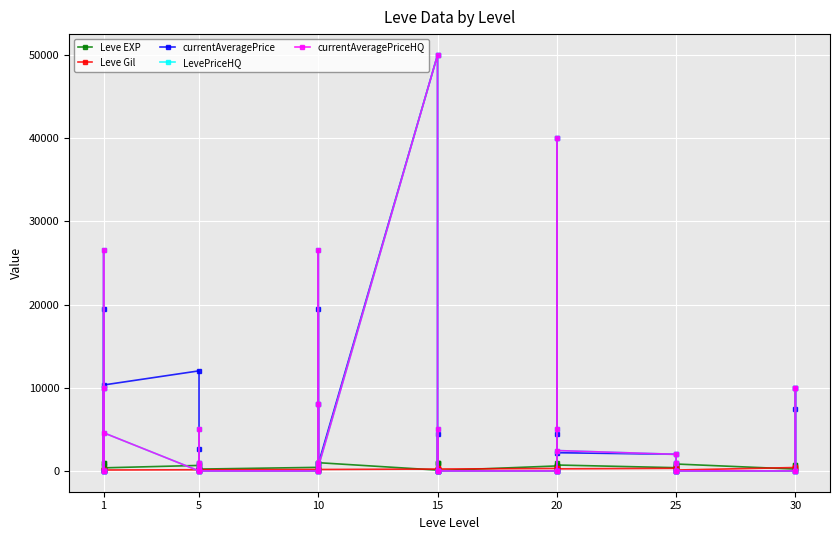

True or false: Leve EXP has more than 0 interior local peaks.

True